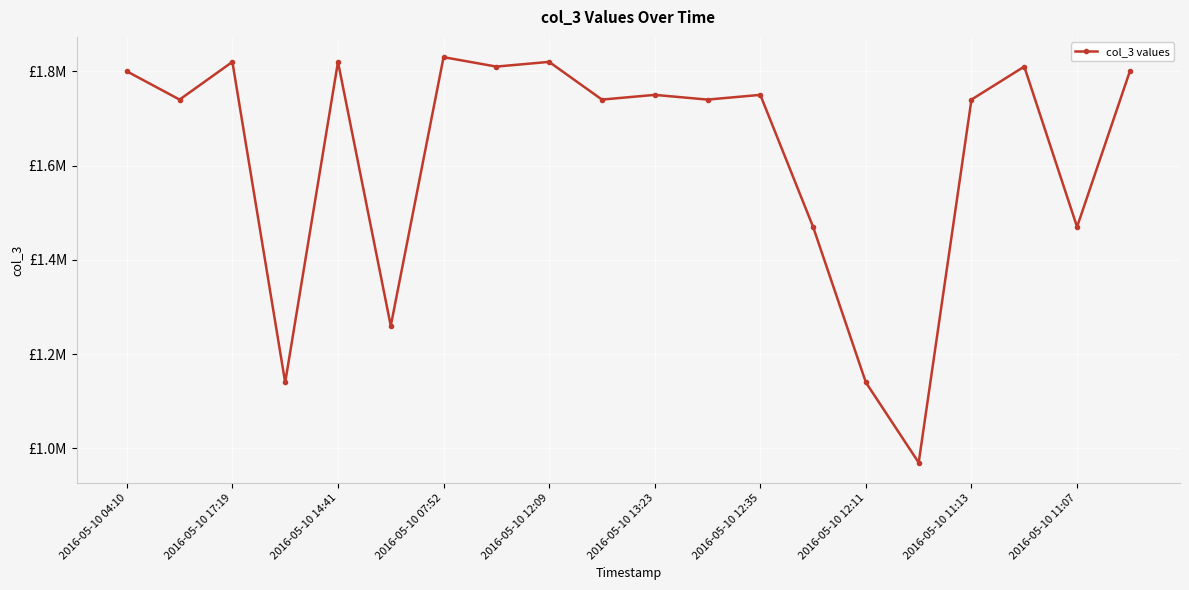

Reading left to right, what are all the values shown in this chart?

1800000	1740000	1820000	1140000	1820000	1260000	1830000	1810000	1820000	1740000	1750000	1740000	1750000	1470000	1140000	970000	1740000	1810000	1470000	1800000